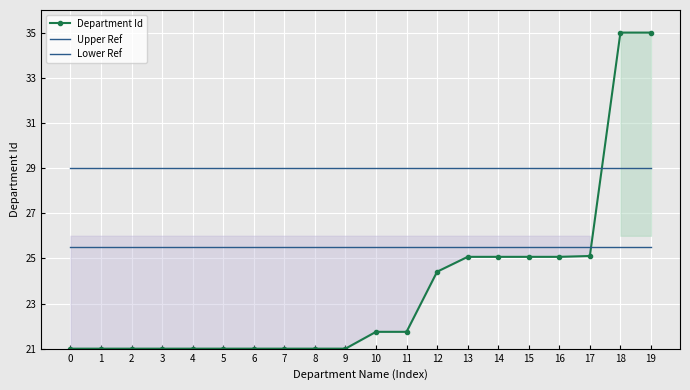

Is it true that Department Id equals 9.9 at 5?

False